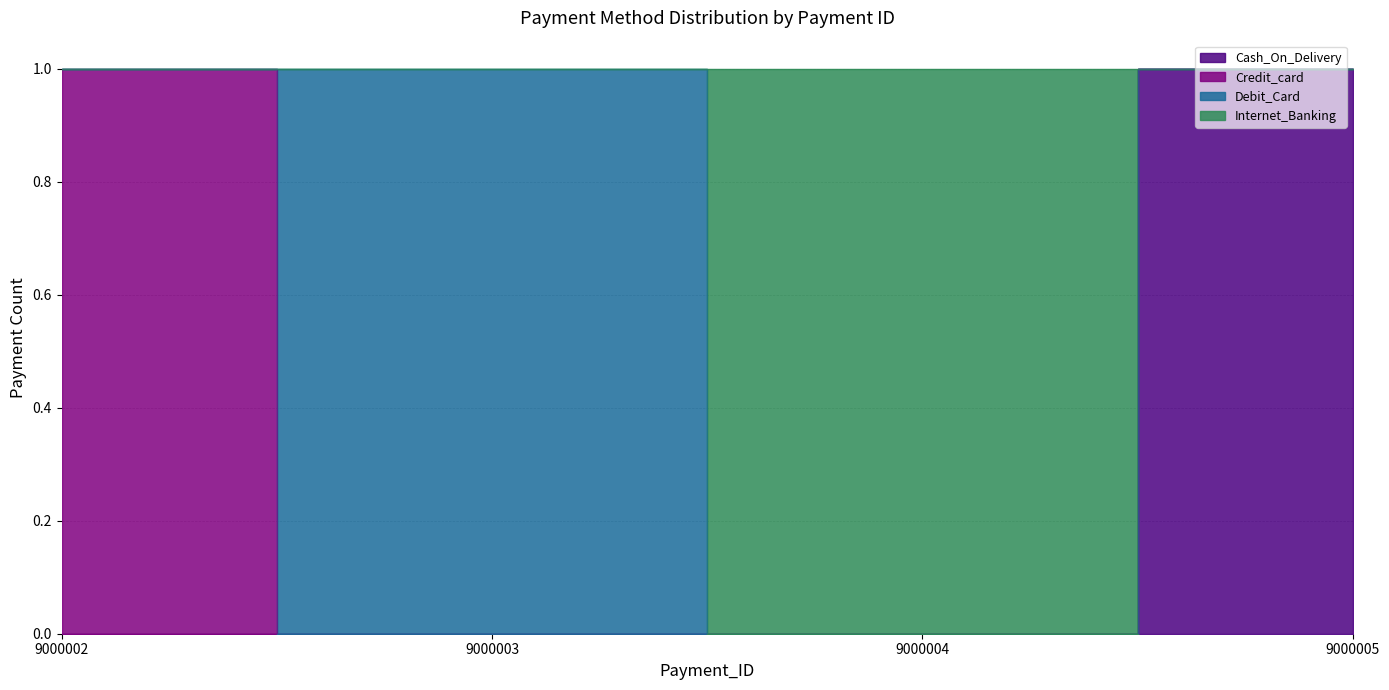

Which series has the widest spread of values?

Cash_On_Delivery